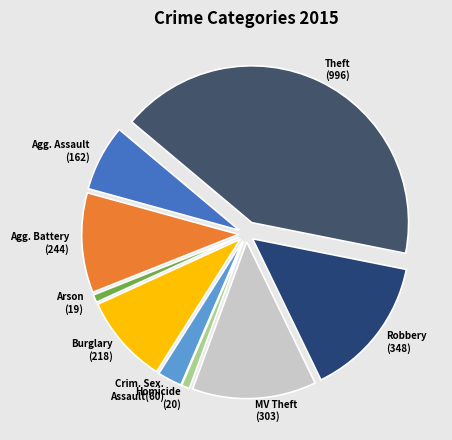

How many slices are in this pie chart?

9